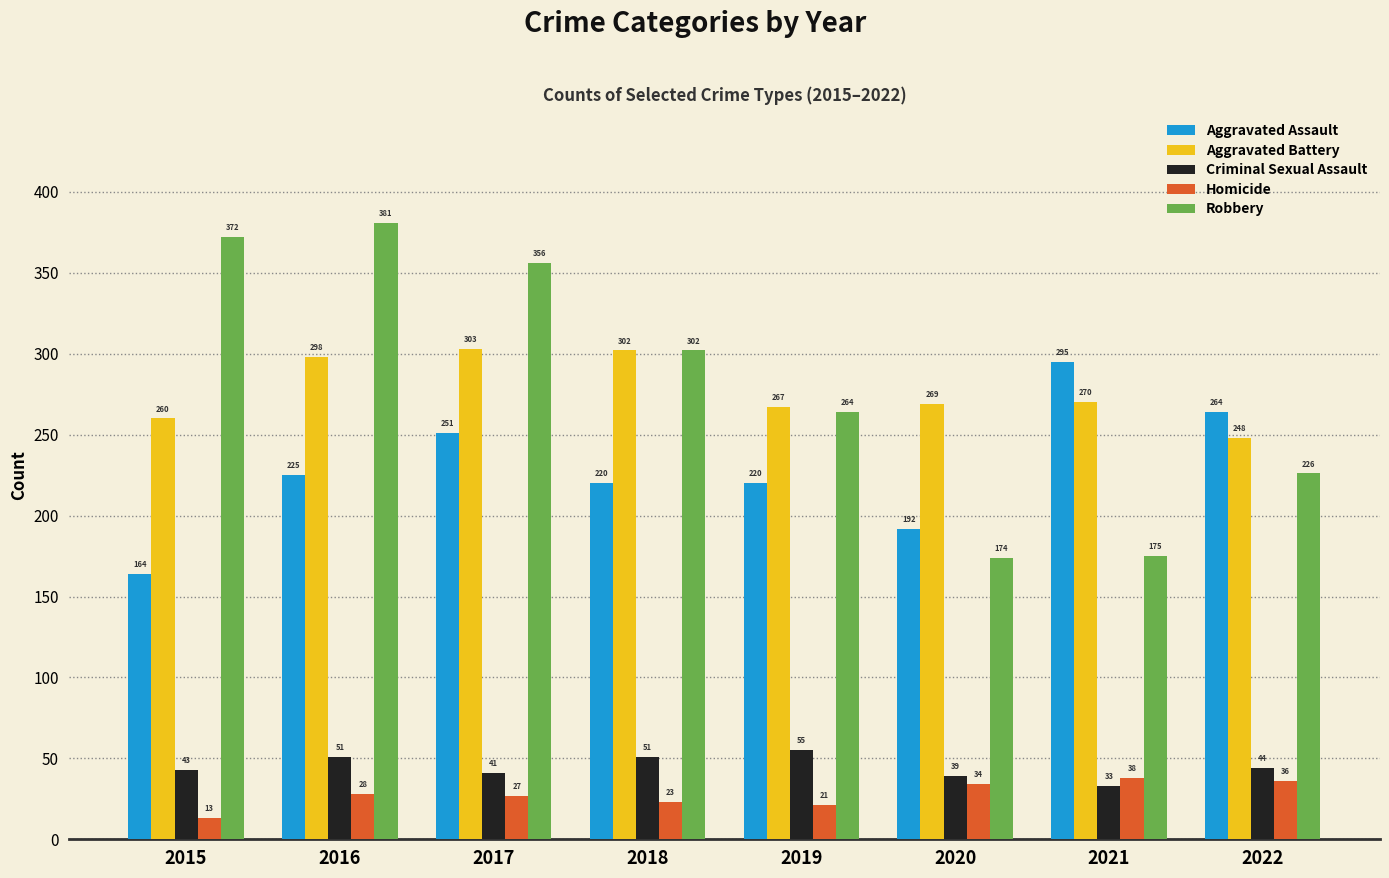

Where is Aggravated Battery nearest to the value 275?

2021